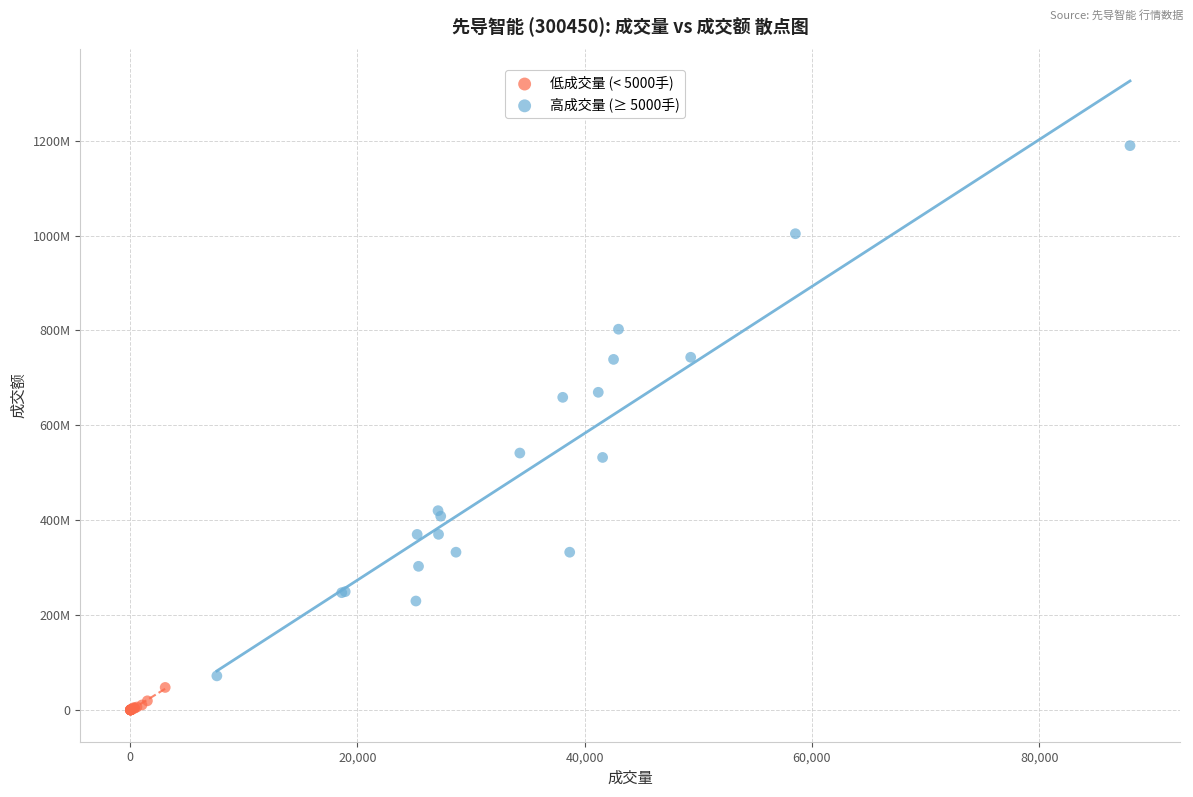

What are all the series names shown in the legend?

低成交量 (< 5000手), 高成交量 (≥ 5000手)